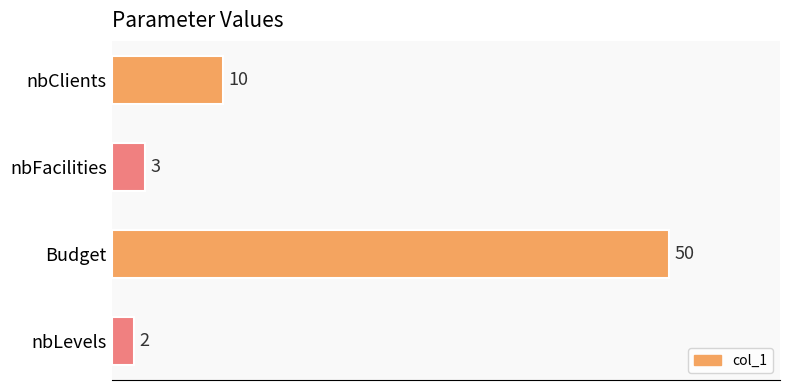

What position from the top is nbLevels?

4